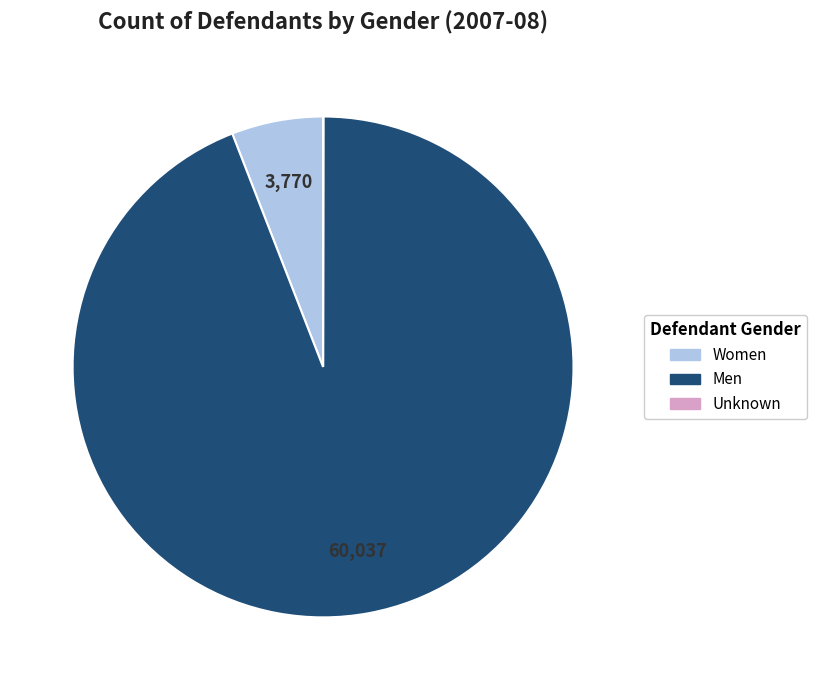

What is the largest slice in the pie chart?

Men